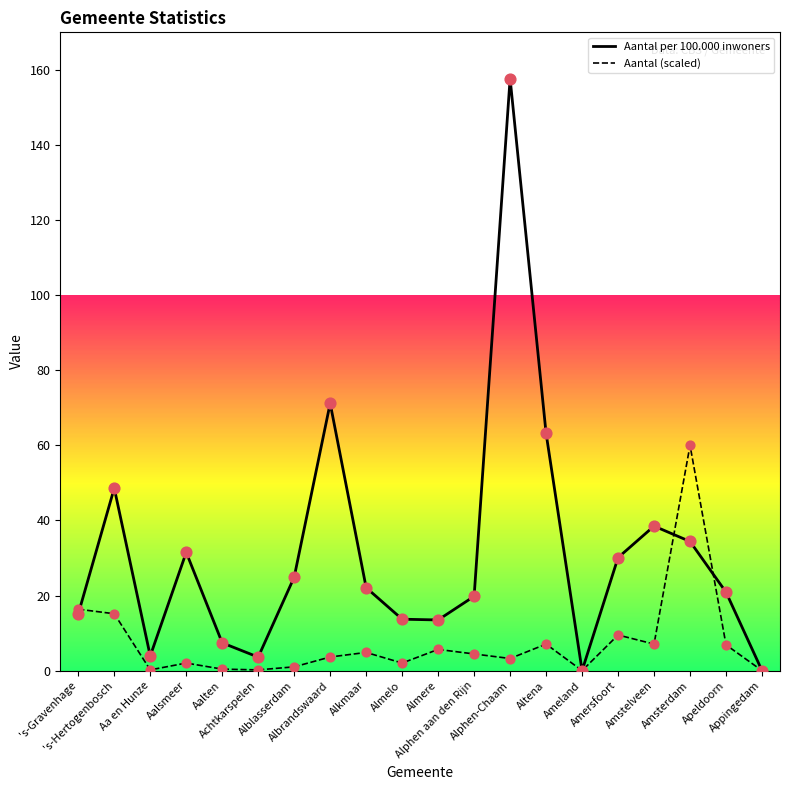

What are all the series names shown in the legend?

Aantal per 100.000 inwoners, Aantal (scaled)